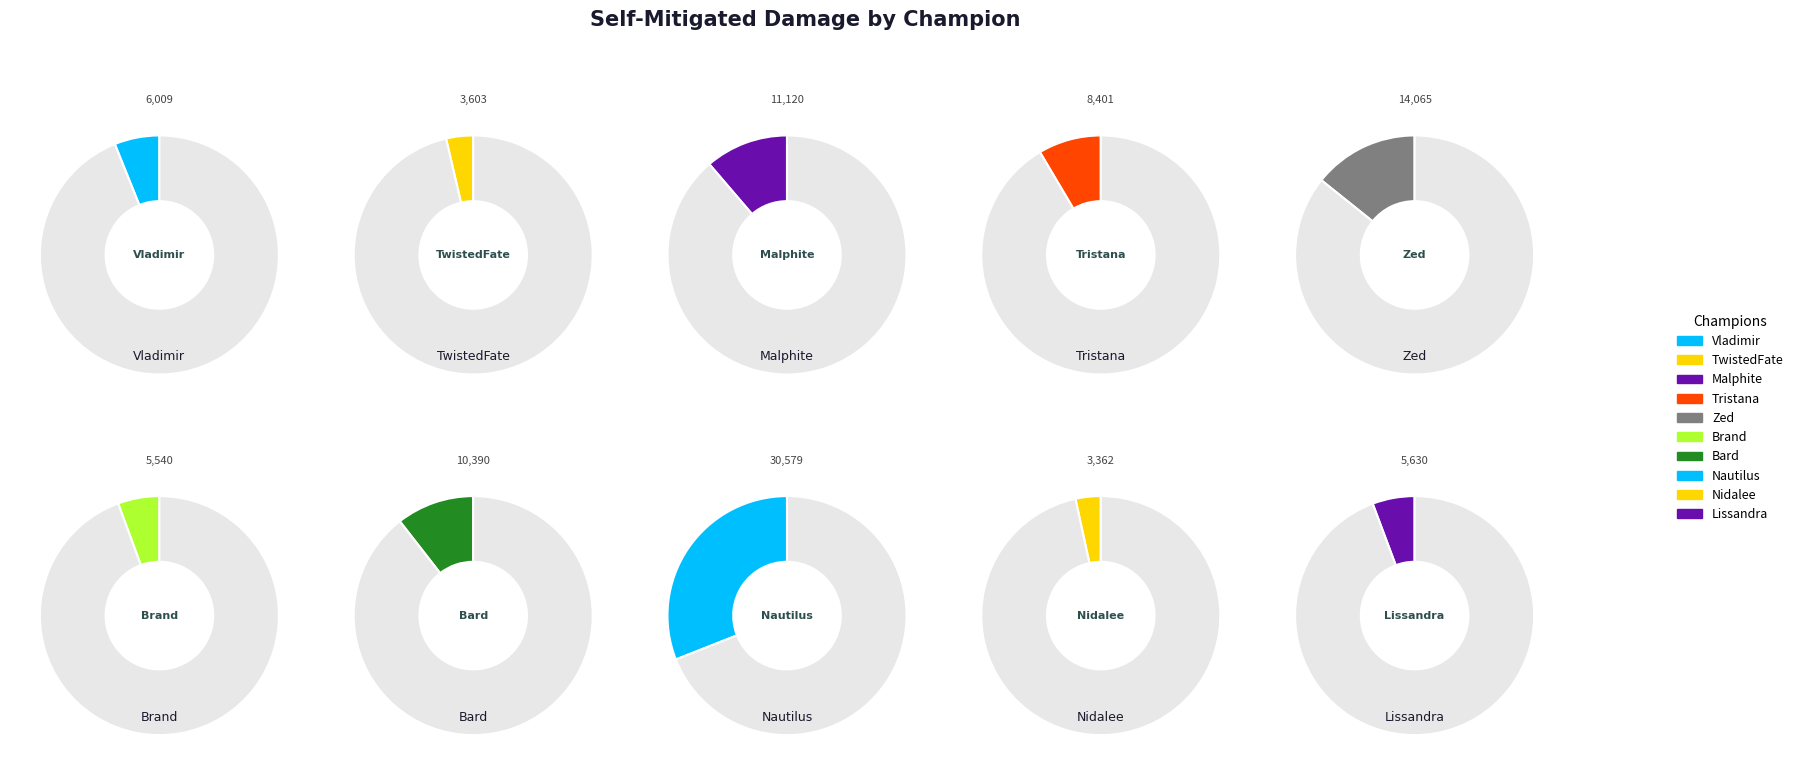

Do Nautilus and Bard together represent more than half of the pie?

No